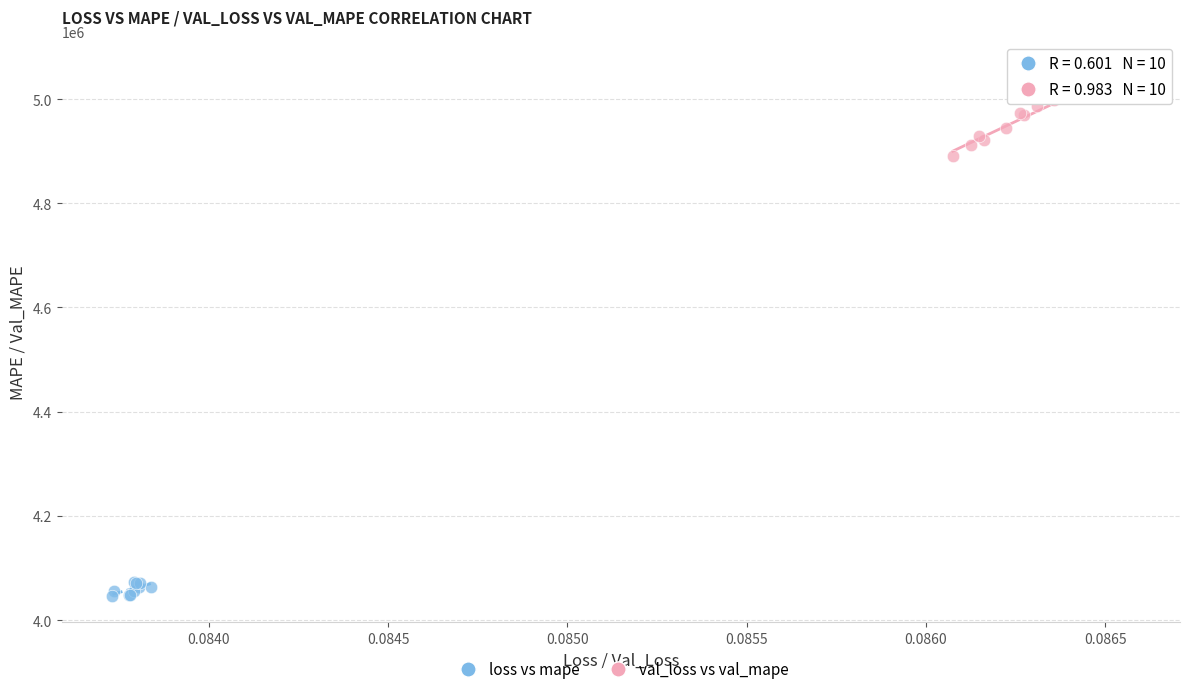

Which series has the widest spread of Y values?

val_loss vs val_mape